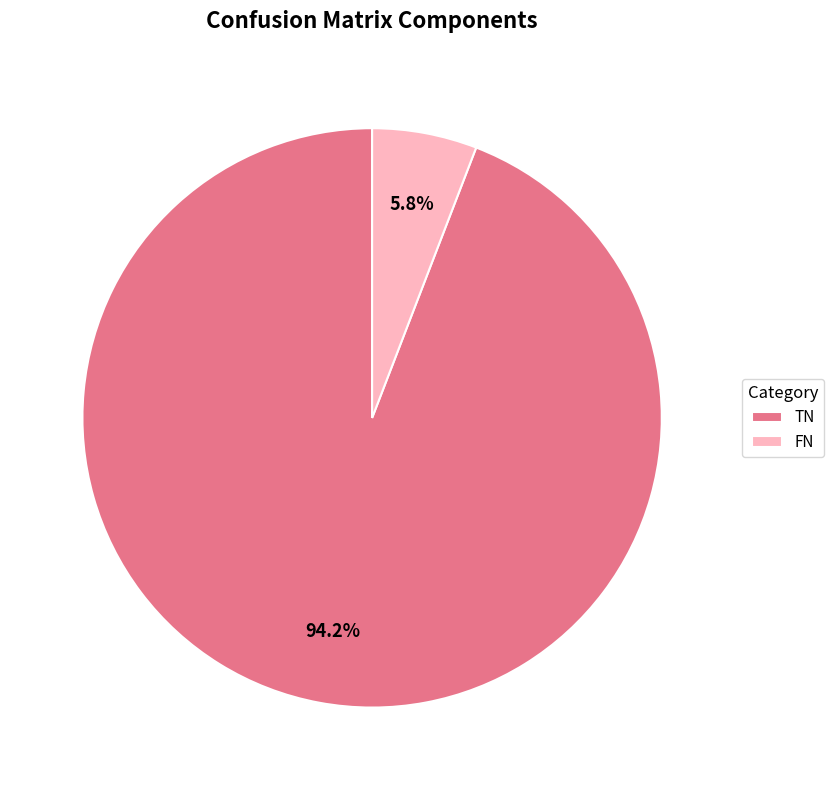

To the nearest percent, what is the combined percentage of TN and FN?

100%